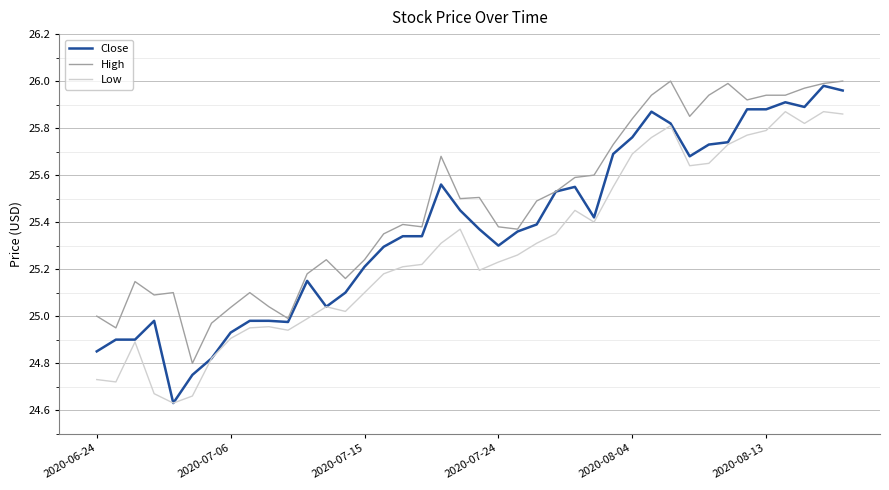

True or false: High and Low cross at least once.

False